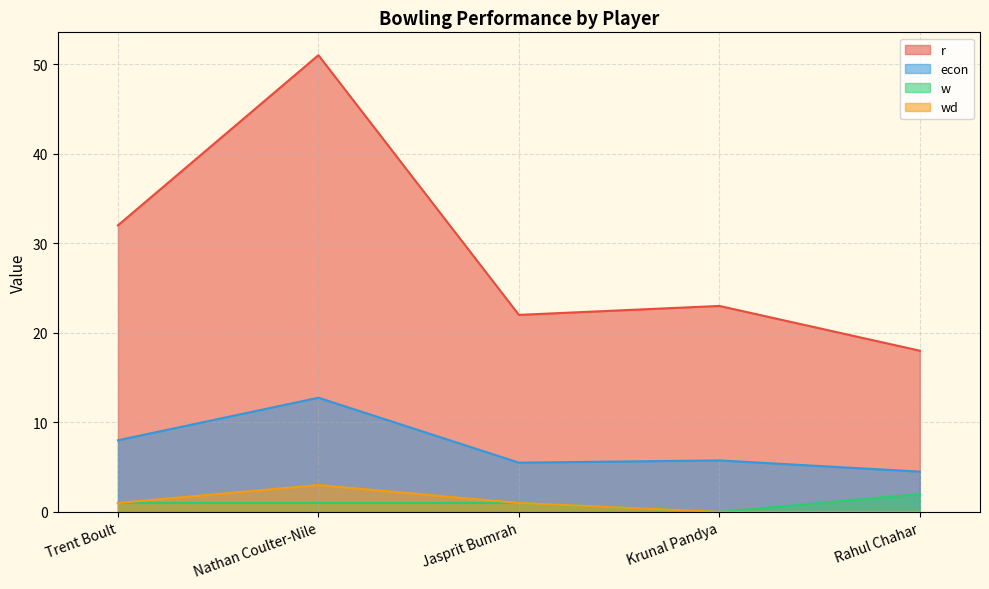

The wd series shows 3.0 at Nathan Coulter-Nile. True or false?

True